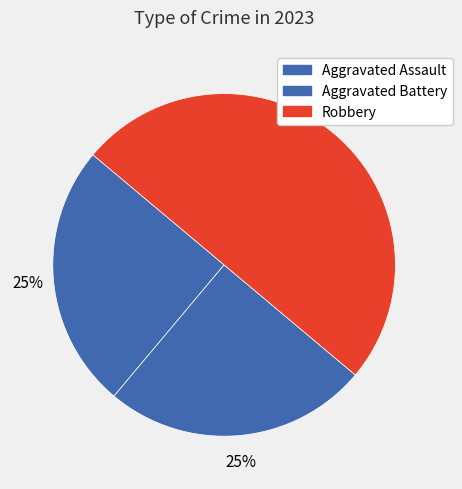

How many slices are in this pie chart?

3